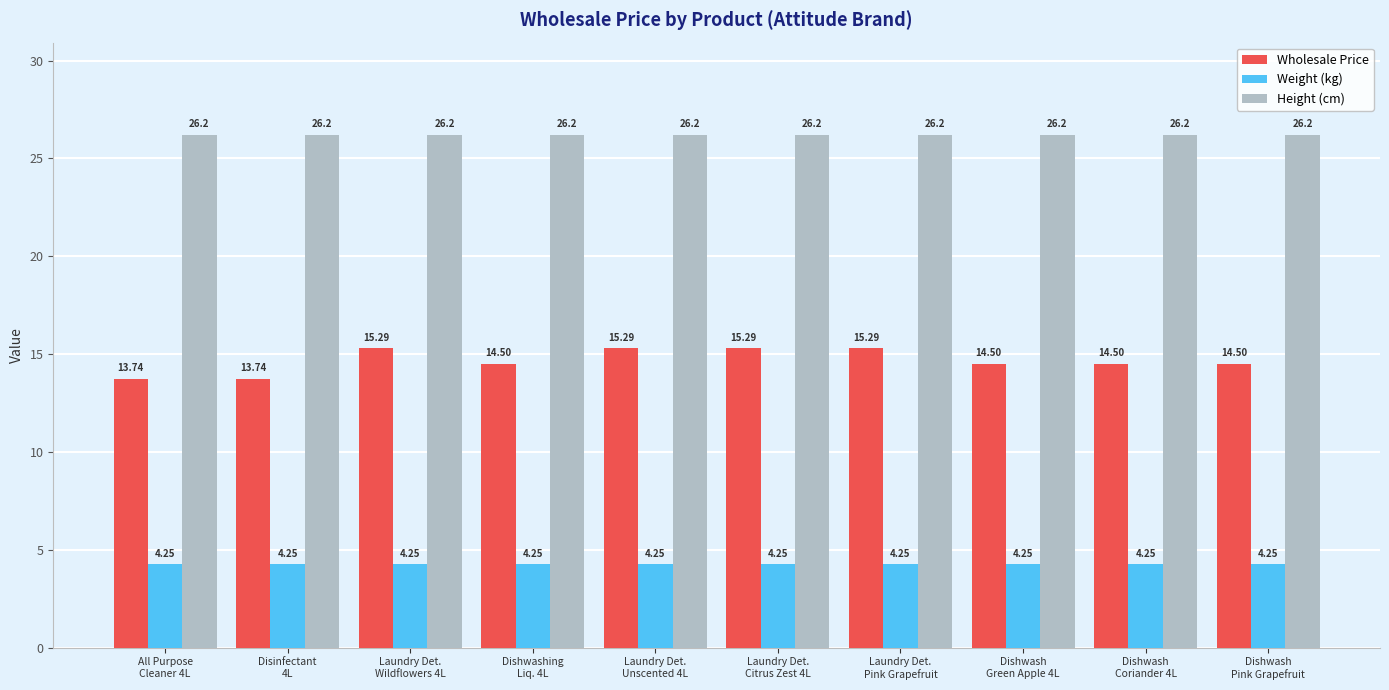

What are all the series names shown in the legend?

Wholesale Price, Weight (kg), Height (cm)